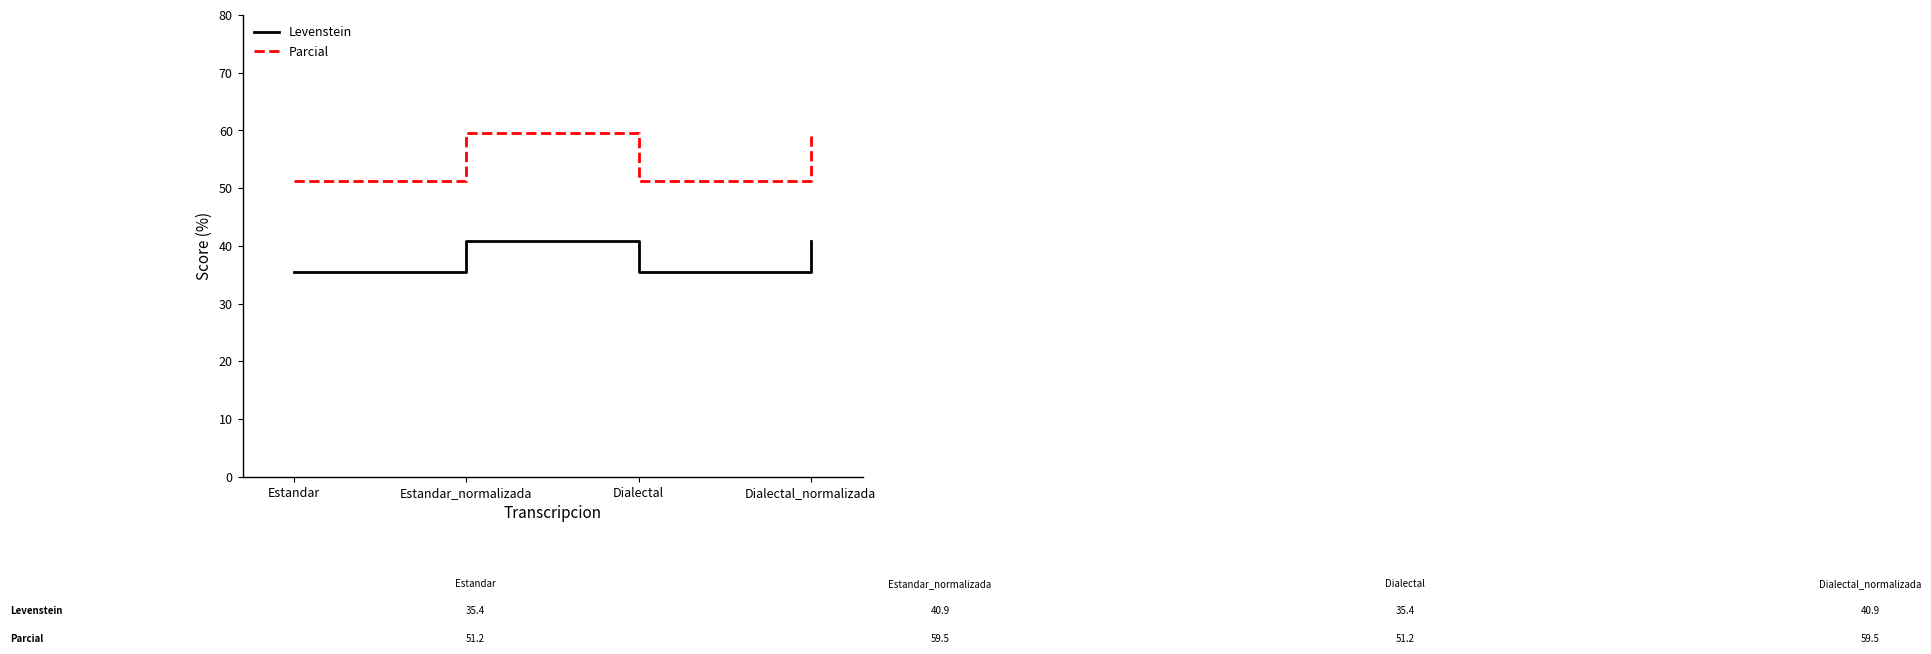

What is the minimum value for Levenstein?

35.4